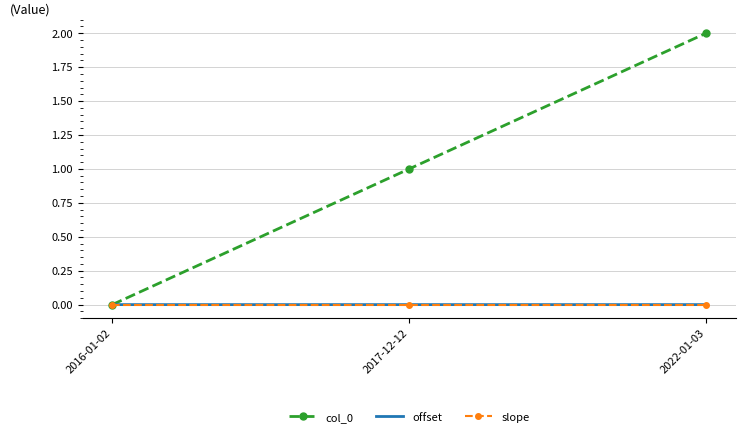

What is the maximum value shown in the chart?

2.0